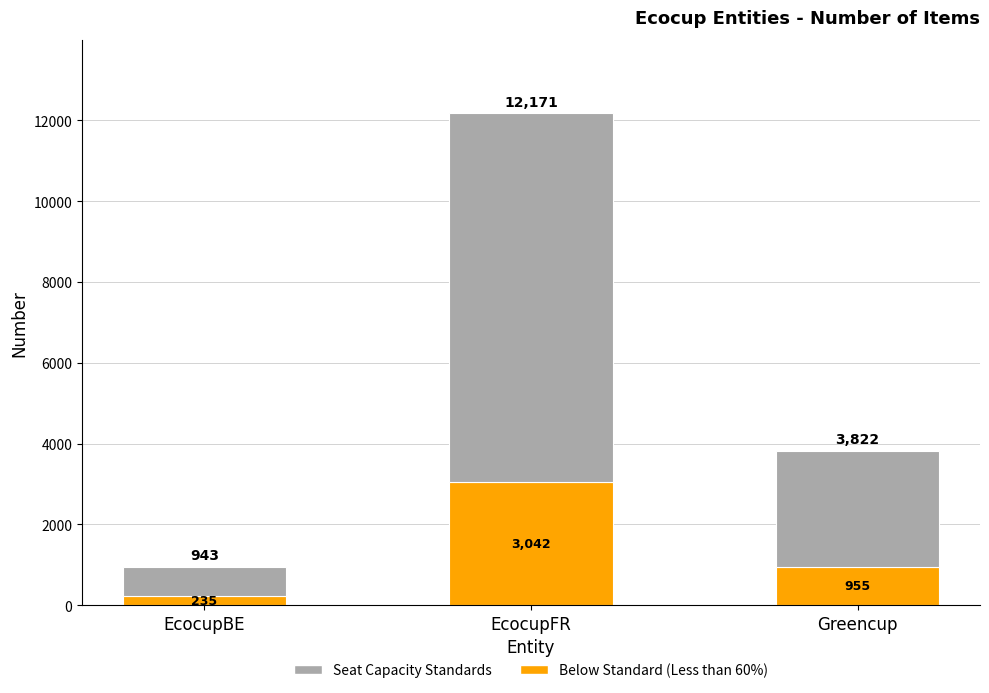

Where is Below Standard (Less than 60%) nearest to the value 1639?

Greencup